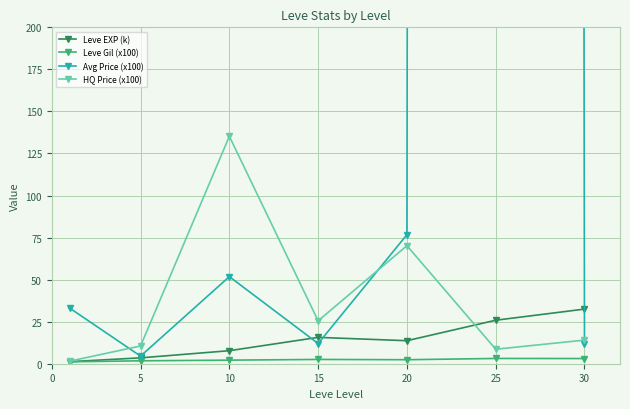

What is the difference between the highest and lowest values at 15?

23.0